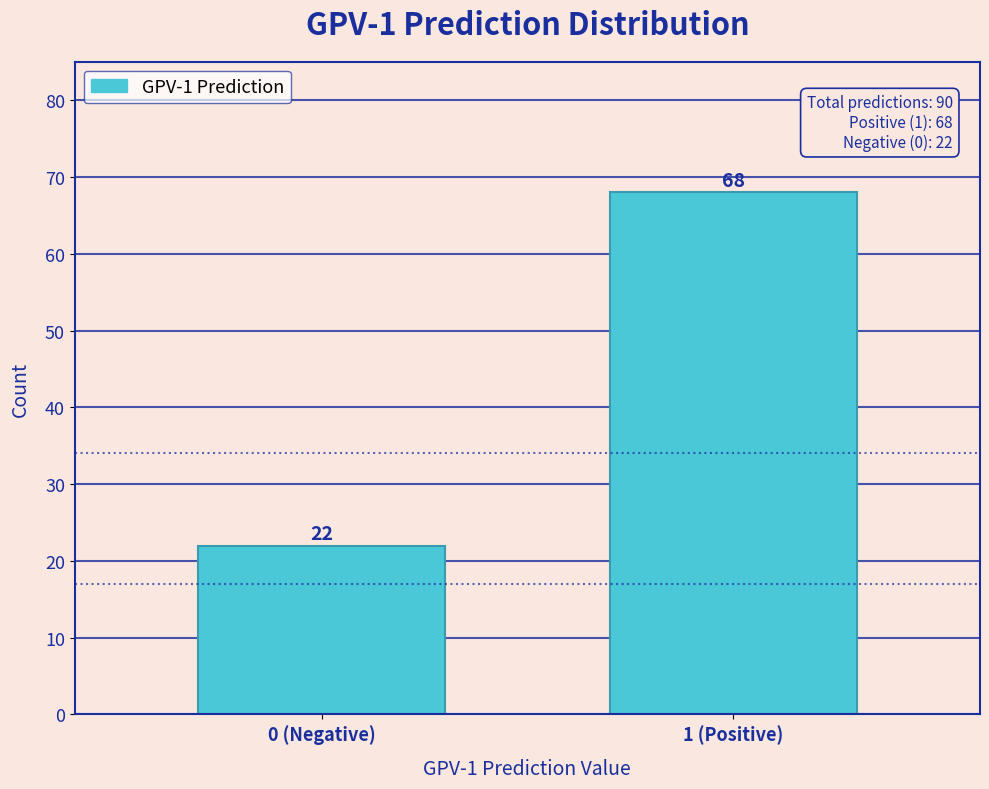

Reading left to right, extract all data points from this chart.

22	68